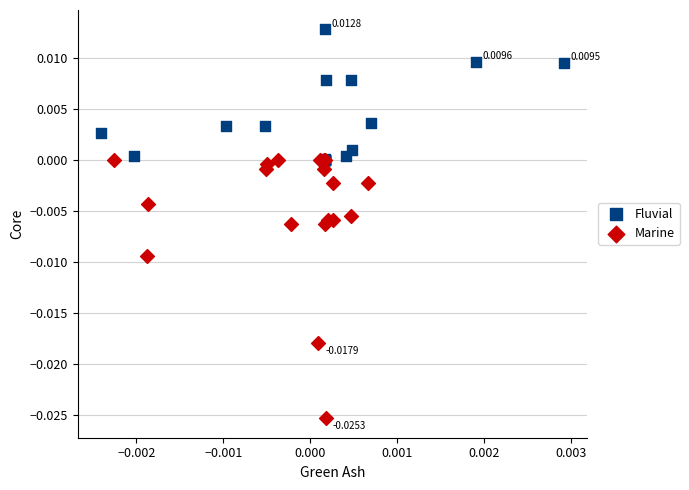

Which series has the largest Y range (max minus min)?

Marine